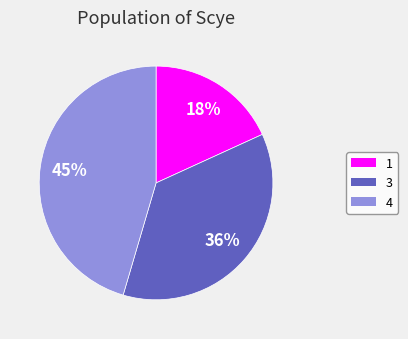

Rank the categories by value from highest to lowest.

4, 3, 1